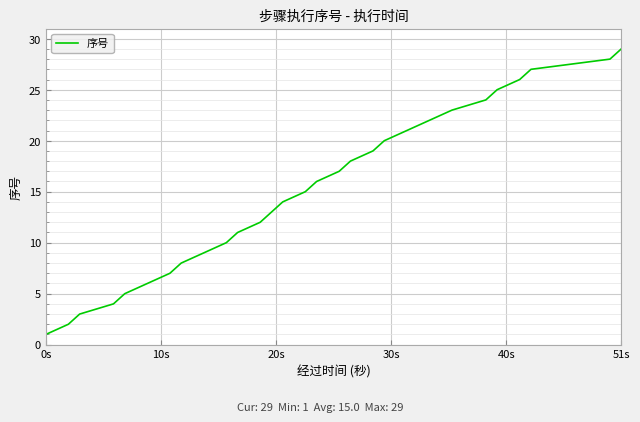

What is the maximum value shown in the chart?

29